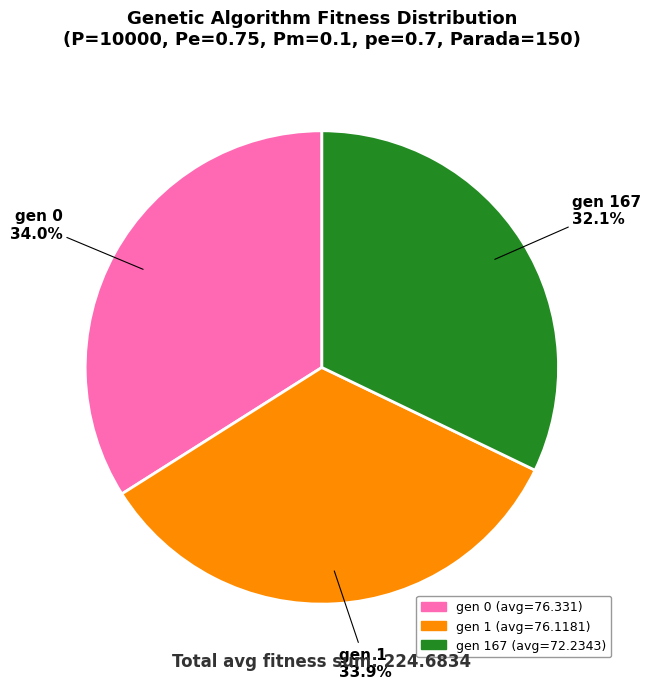

Is gen 1 (avg=76.1181) the majority of the pie?

No